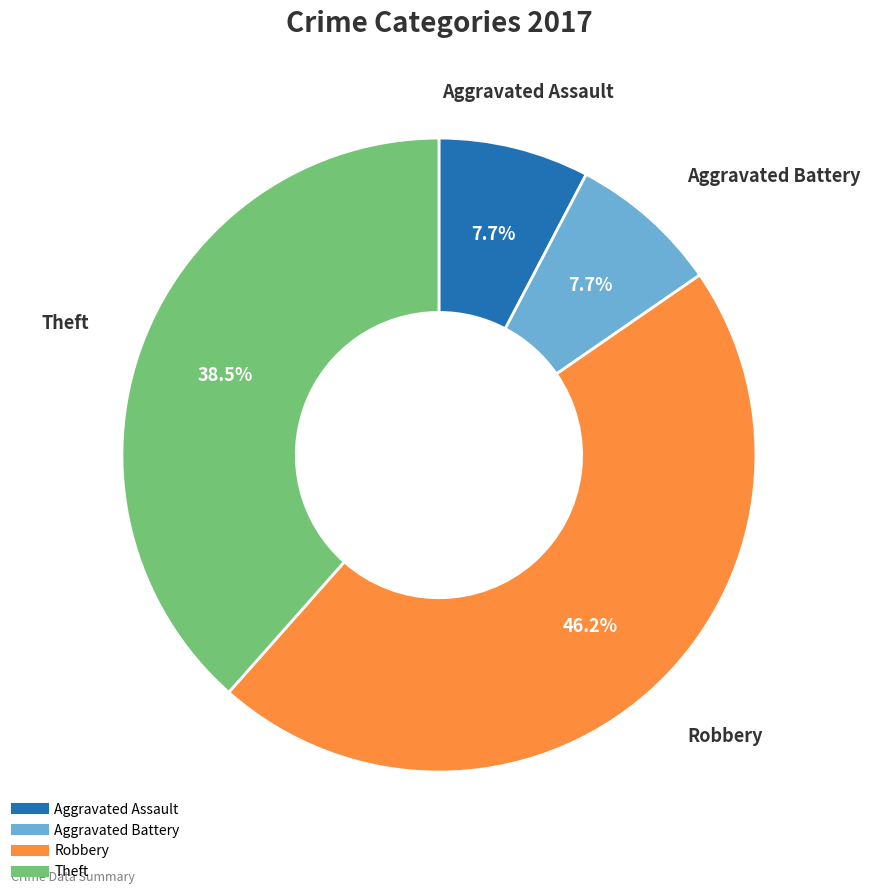

Does Aggravated Battery represent more than half of the total?

No